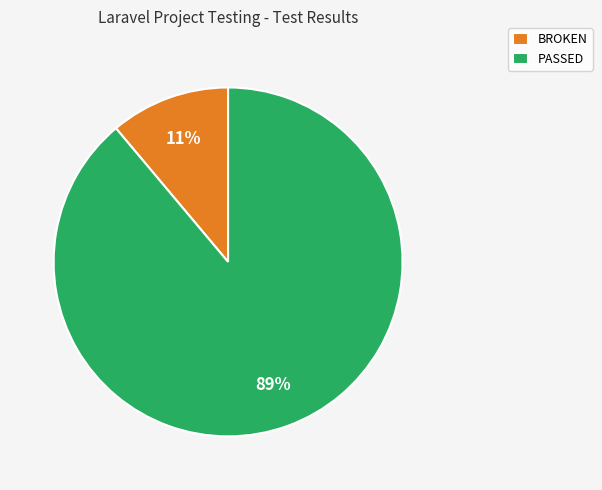

To the nearest percent, what is the average slice percentage?

50%